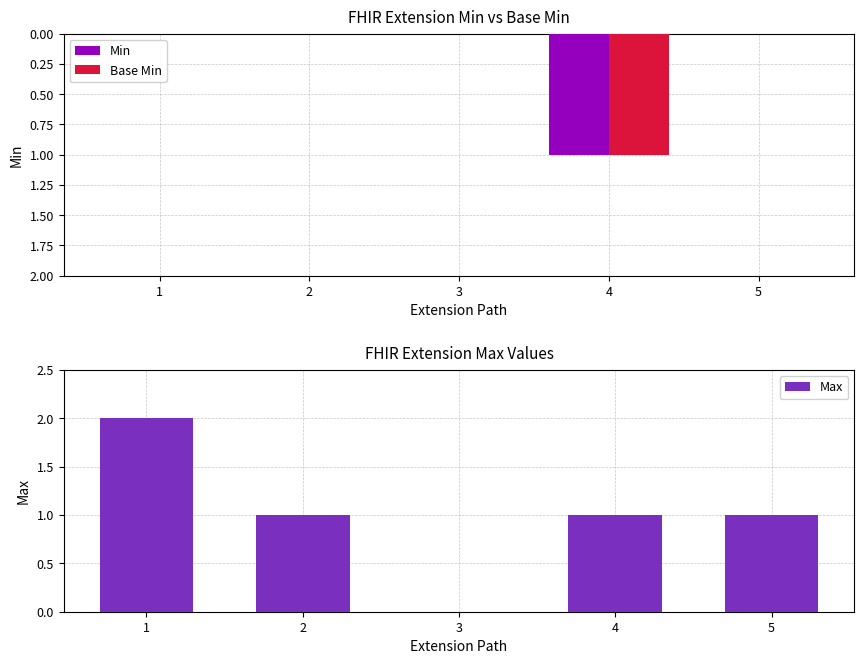

What is the total value across all series at 4?

3